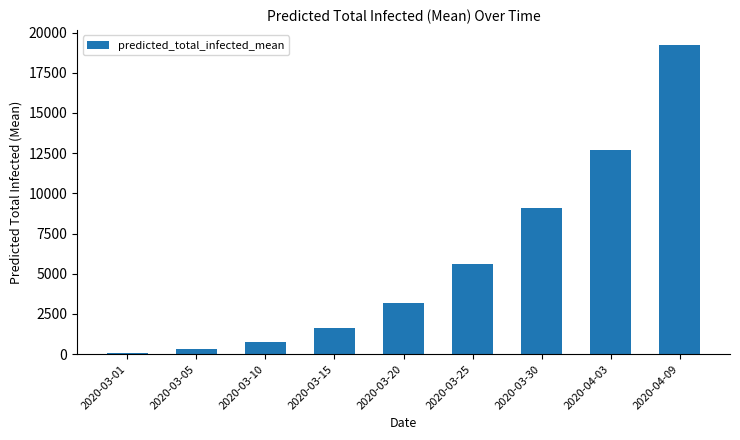

True or false: the data shows 9088 at 2020-03-30.

True